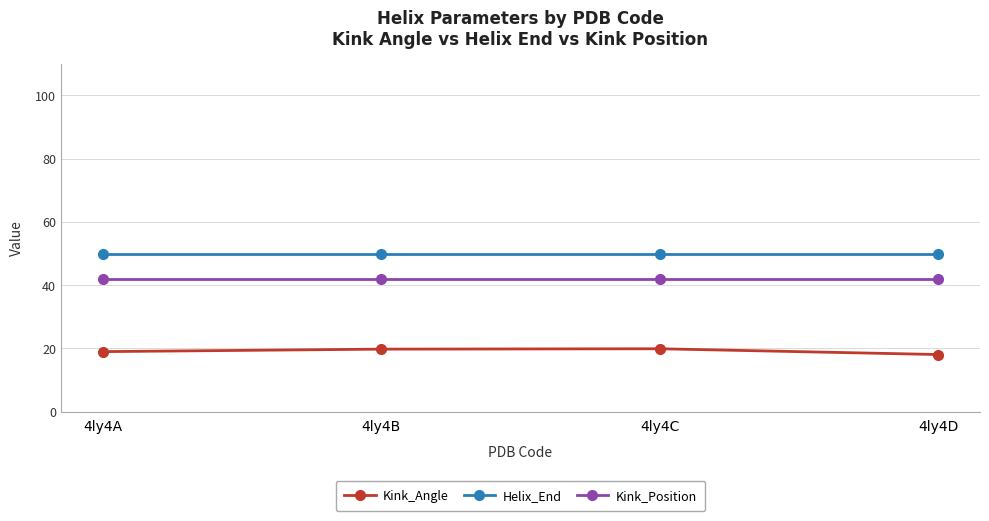

What is the total value across all series at 4ly4B?

111.8